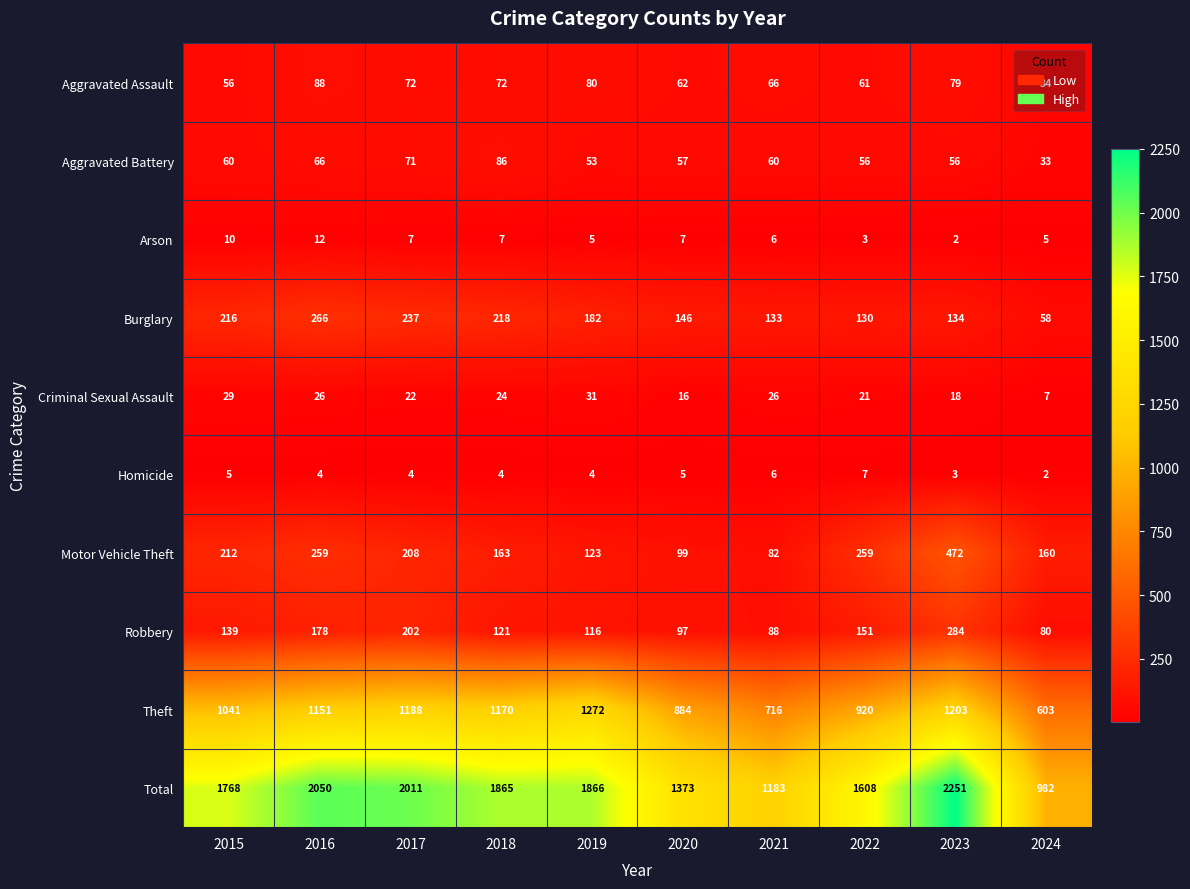

At which label does Aggravated Assault first exceed 72?

2016